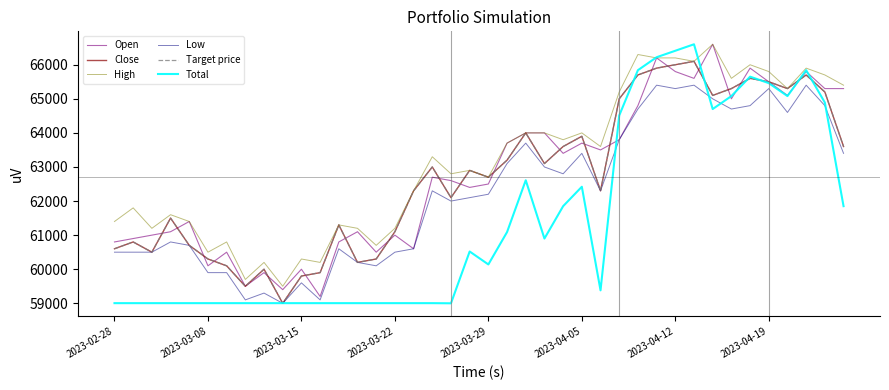

In Open, how many points are lower than both neighbors (excluding endpoints)?

12